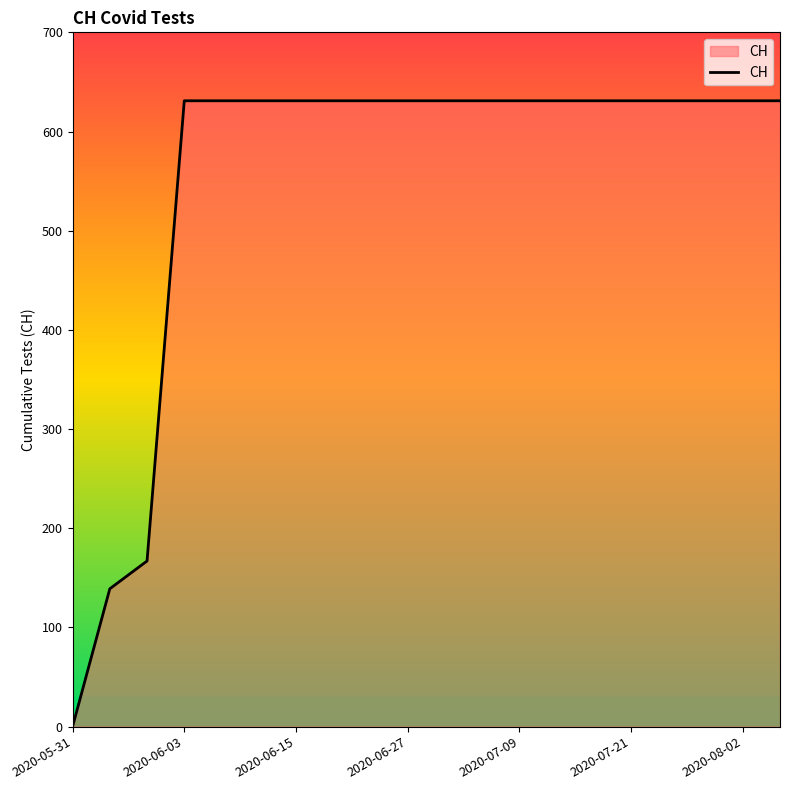

What is the average value?

552